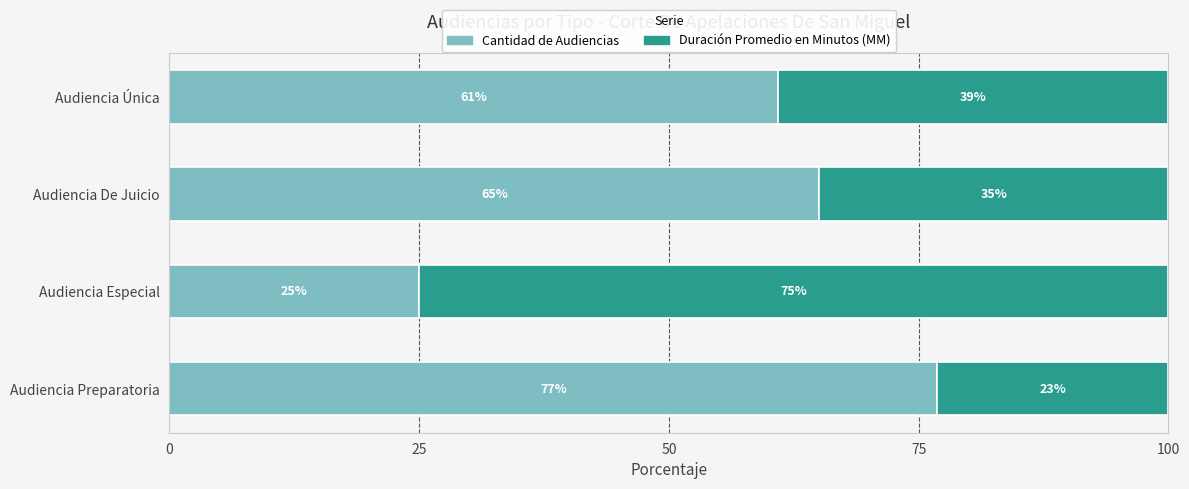

What is the highest value of the Cantidad de Audiencias series?

76.9